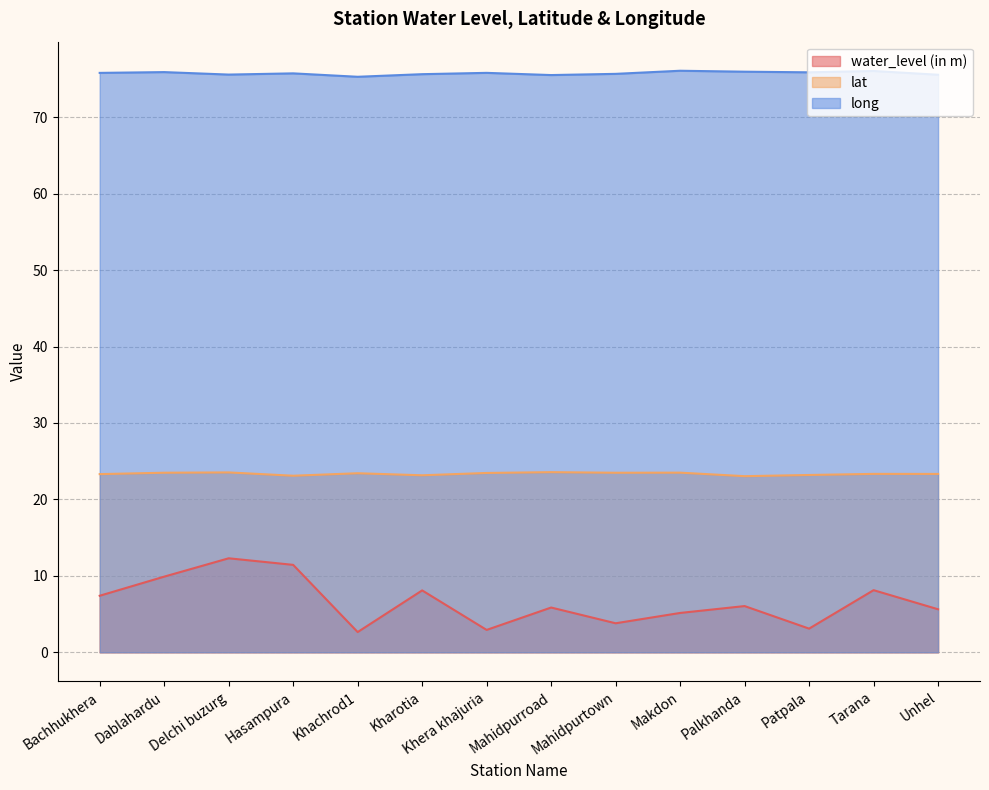

Is the value of long at Mahidpurtown greater than the value of water_level (in m) at Hasampura?

Yes